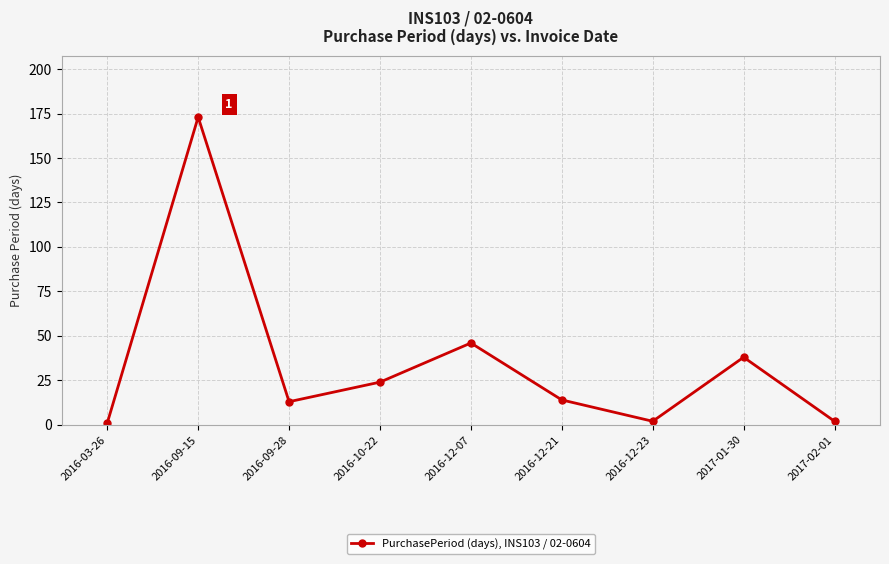

Which has a higher value, 2016-10-22 or 2017-01-30?

2017-01-30